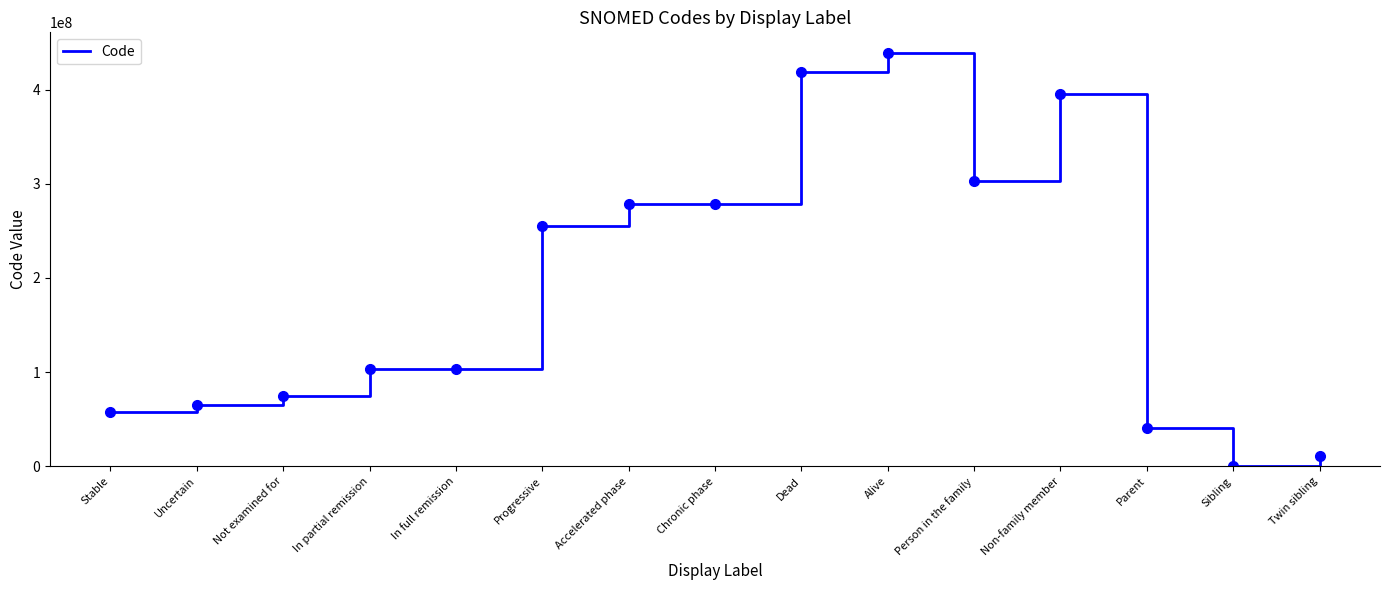

Which has a higher value, In partial remission or Sibling?

In partial remission